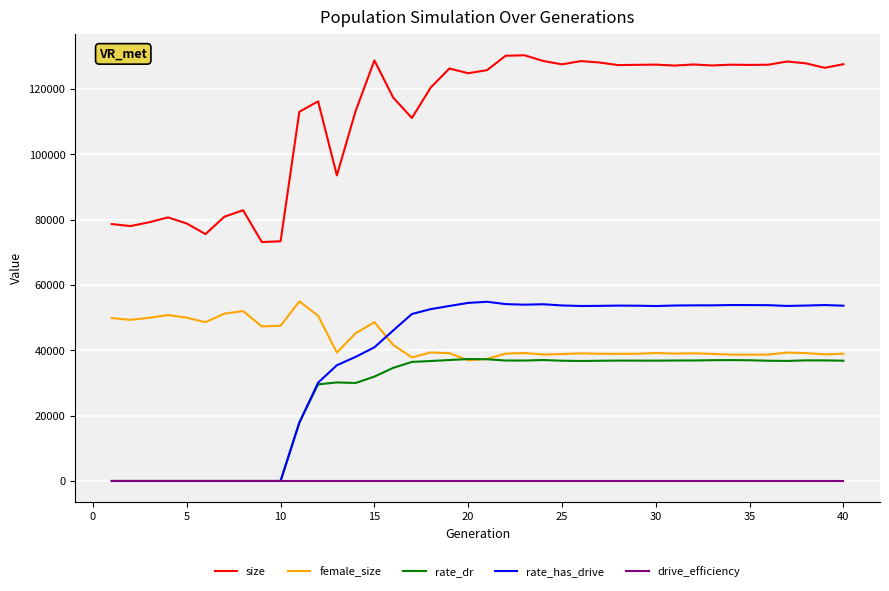

True or false: female_size and drive_efficiency intersect in this chart.

False